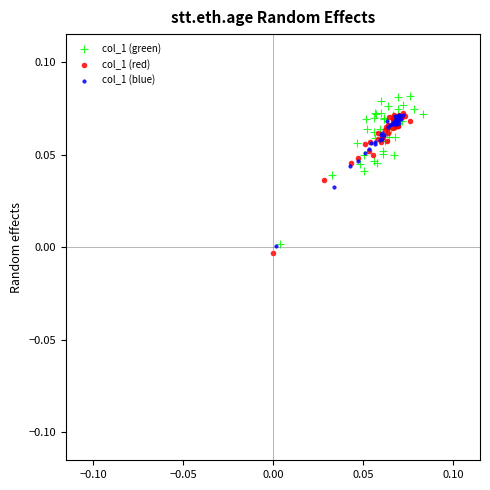

Which series contains the highest Y value?

col_1 (green)